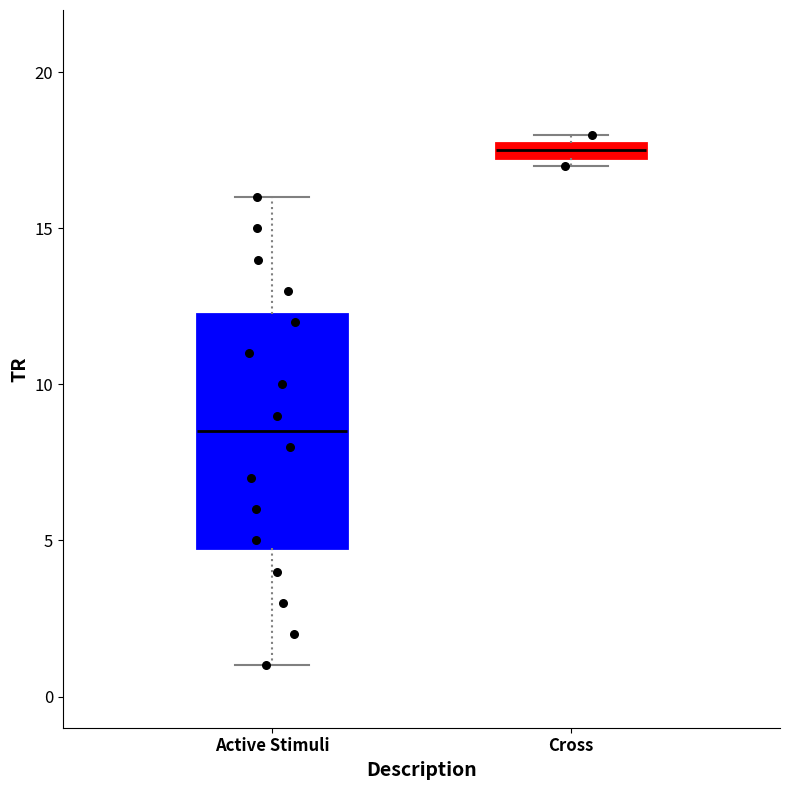

Where is the upper edge of the box for Cross on the y-axis? The values are not printed on the chart, so give them approximately, as read against the axis.

18.0